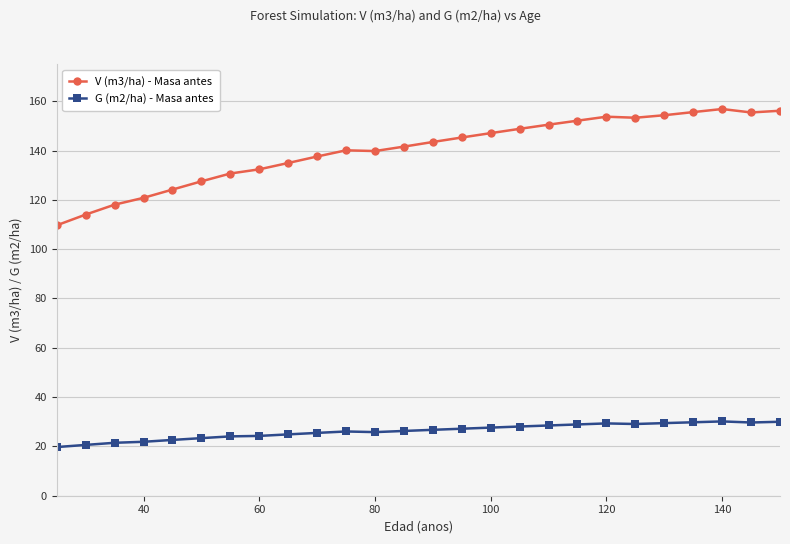

List the series in order of their peak value, lowest first.

G (m2/ha) - Masa antes, V (m3/ha) - Masa antes